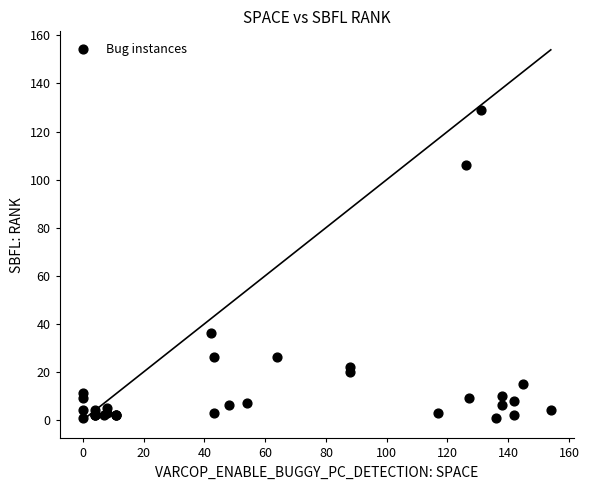

What Y value in the scatter plot is closest to 65?

36